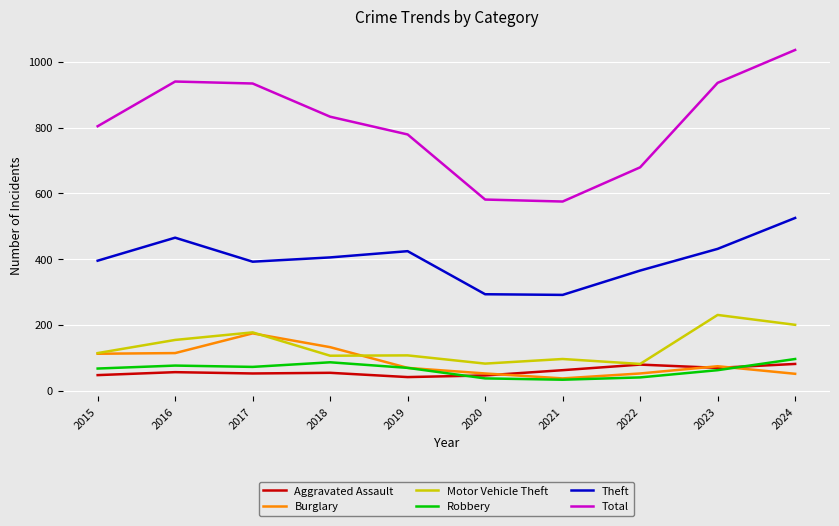

Read the Robbery value at 2022, to the nearest 10.

40